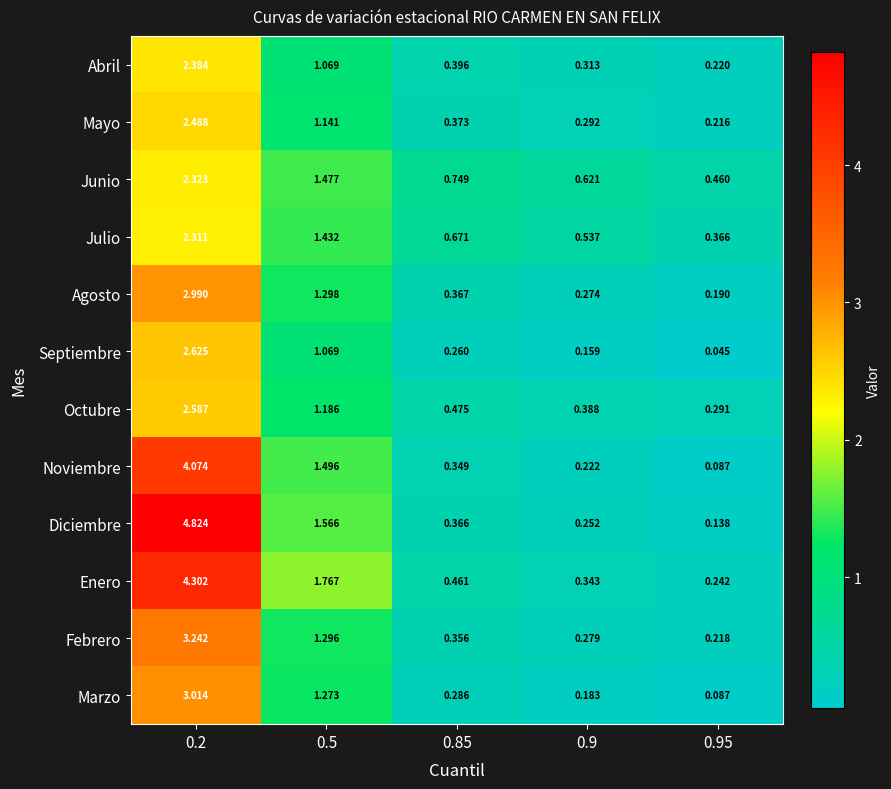

Rank the series by their maximum value, from lowest to highest.

Julio, Junio, Abril, Mayo, Octubre, Septiembre, Agosto, Marzo, Febrero, Noviembre, Enero, Diciembre